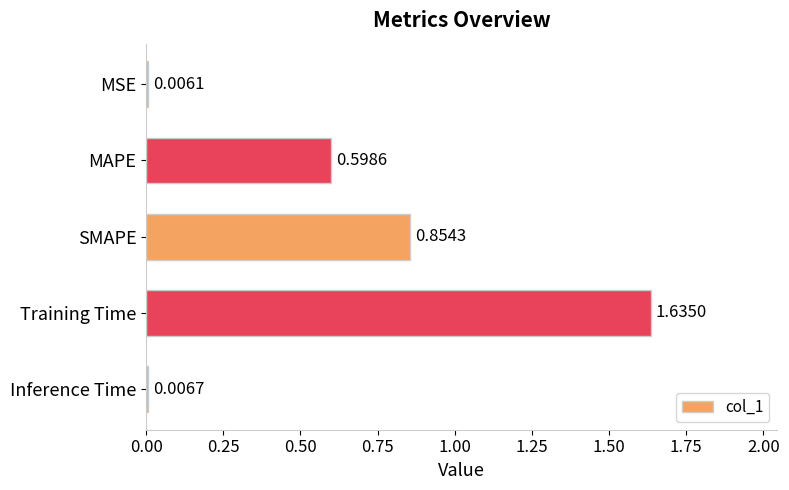

Are the bars grouped side by side (vs. stacked)?

No